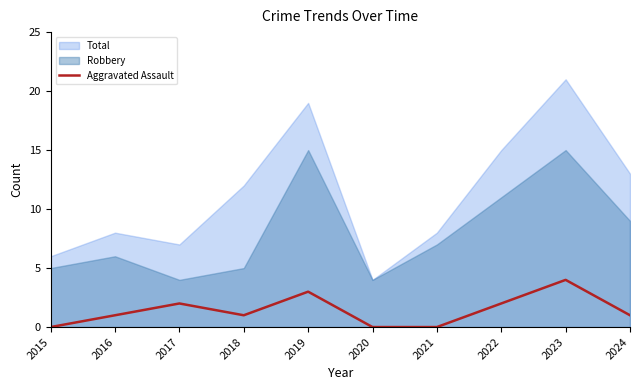

Does the chart display data point markers on the line(s)?

No